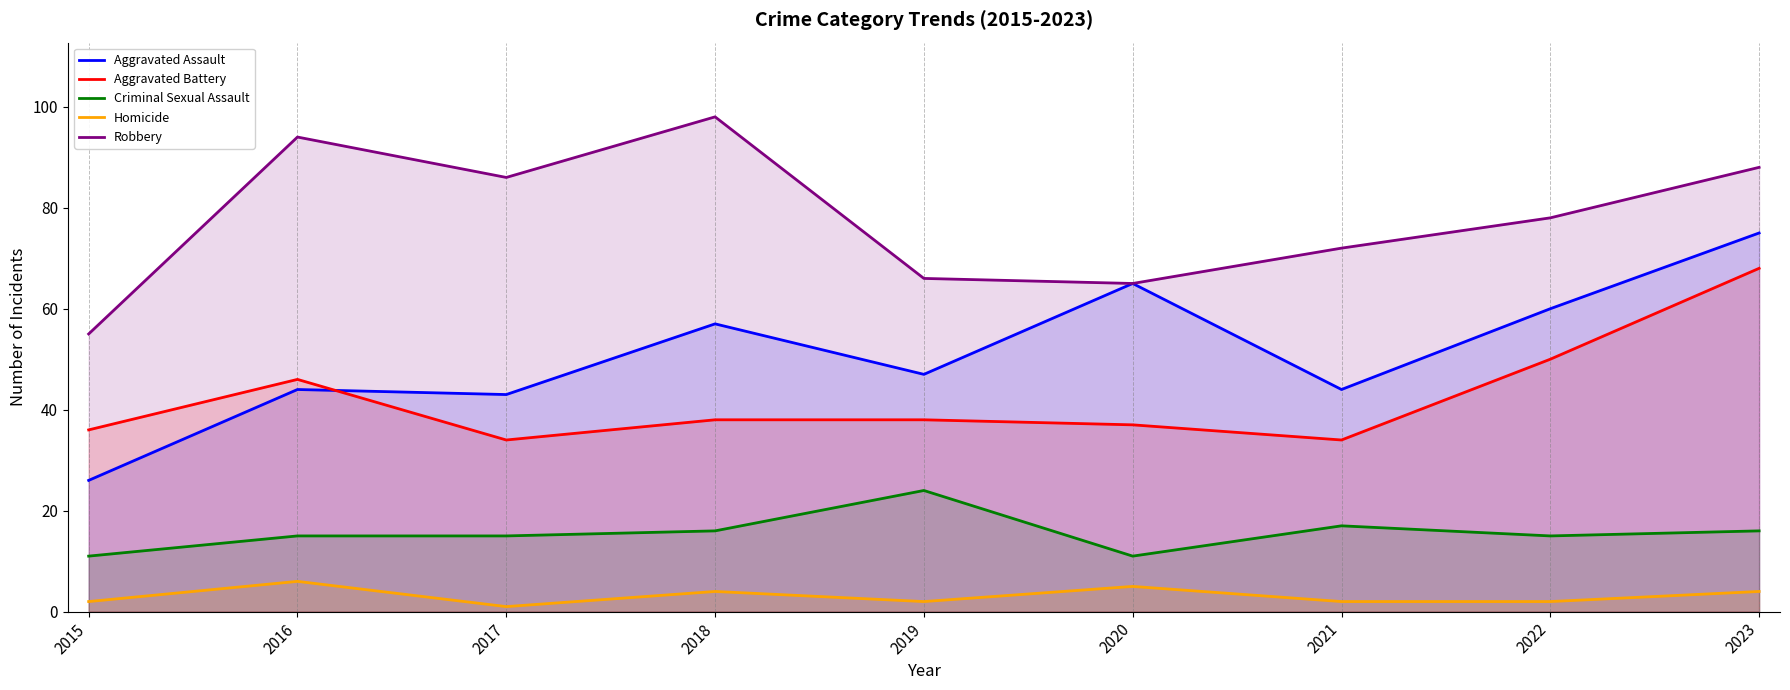

What is the maximum value for Criminal Sexual Assault?

24